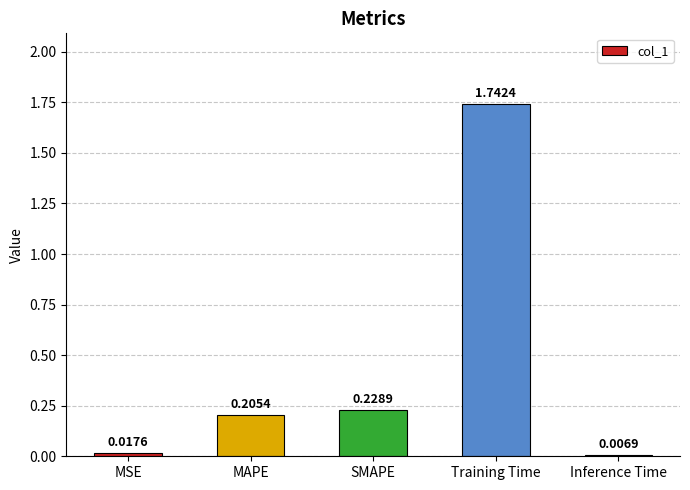

Approximately how many times larger is the value at SMAPE compared to Training Time?

0.1